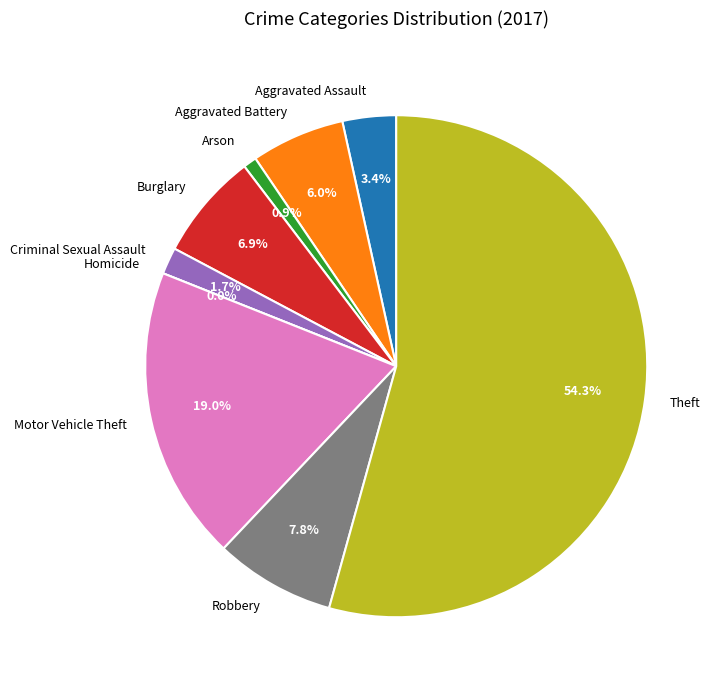

The Criminal Sexual Assault slice represents 1% of the pie. True or false?

False